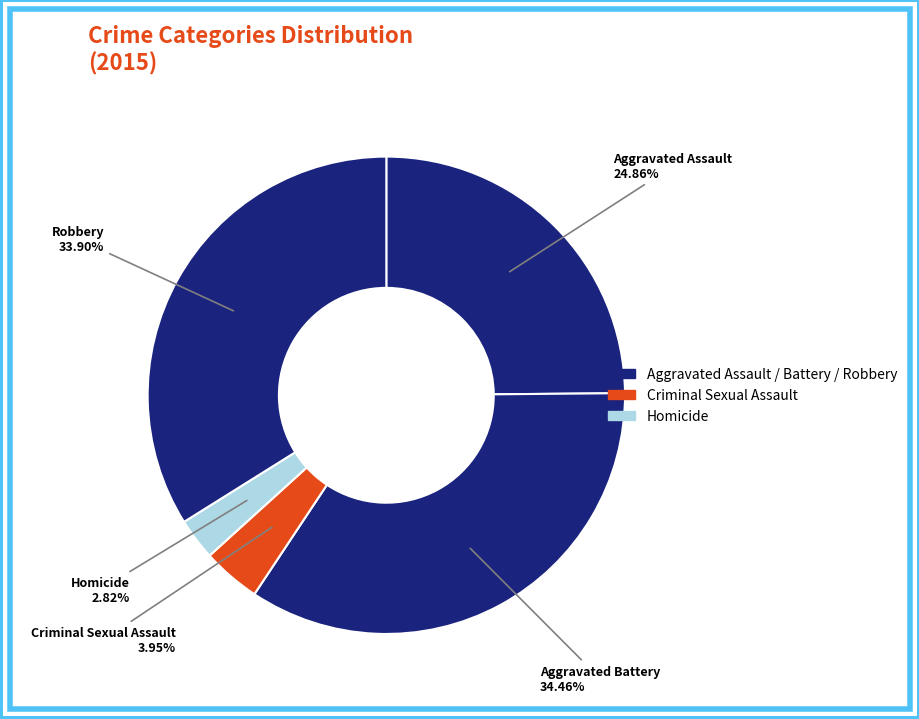

Count the number of slices in the pie.

5